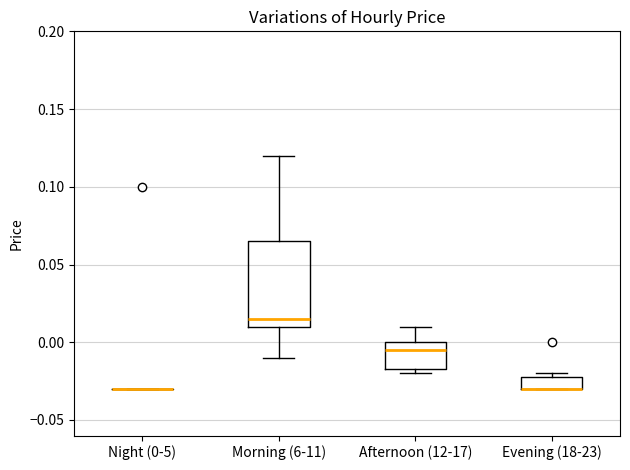

Comparing the boxes themselves (not the whiskers), which one is the tallest?

Morning (6-11)